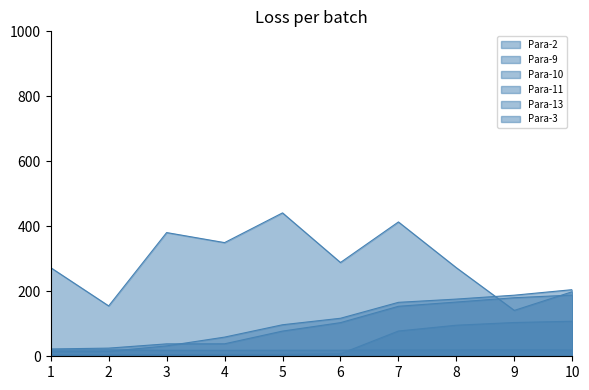

What is the lowest value of the Para-9 series?

3.8